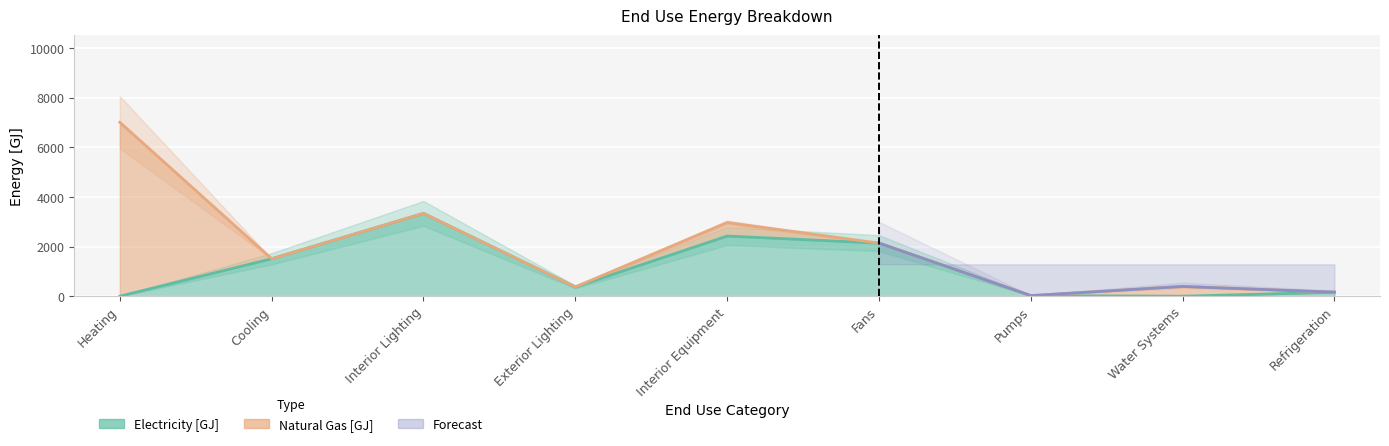

What is the change in value from Interior Equipment to Refrigeration?

-2263.1